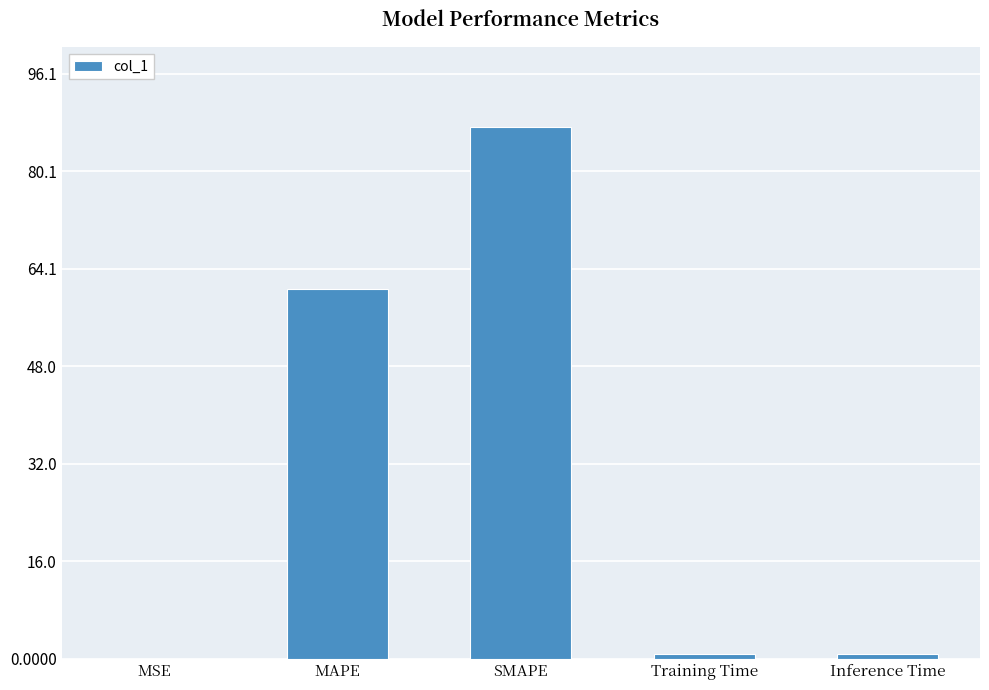

Which label corresponds to the largest value in the chart?

SMAPE